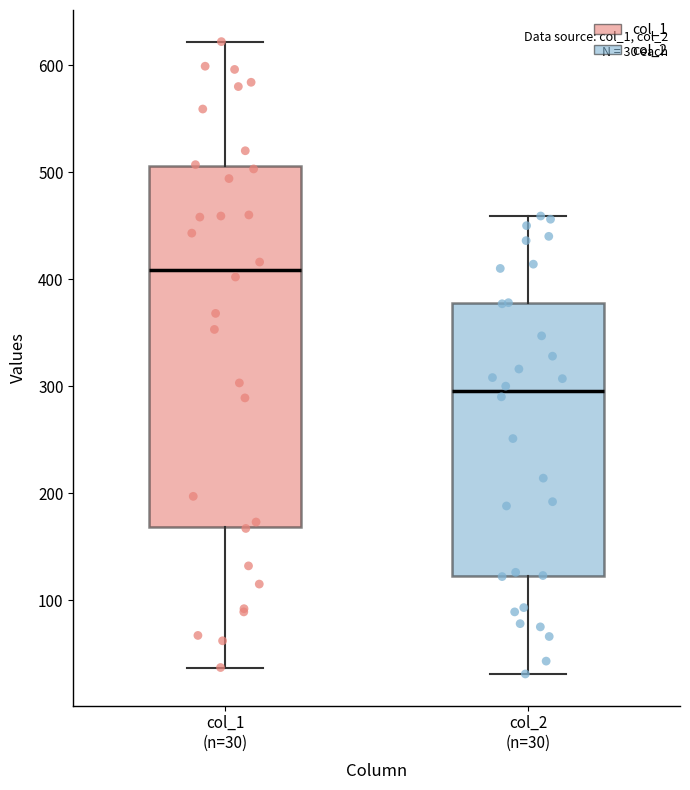

Which box has the highest median line?

col_1 (n=30)